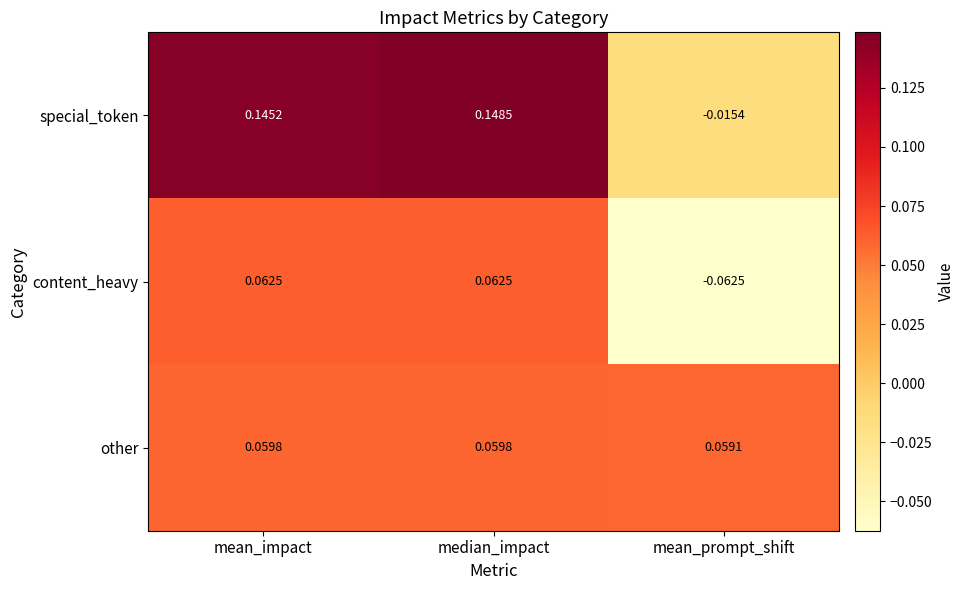

Count the number of data series in this chart.

3